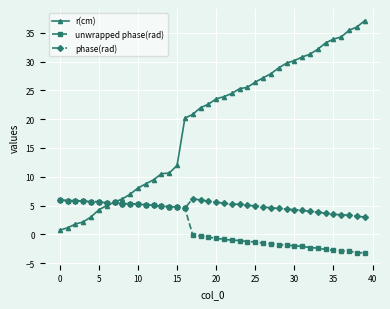

True or false: phase(rad) has more than 1 points higher than both neighbors.

True